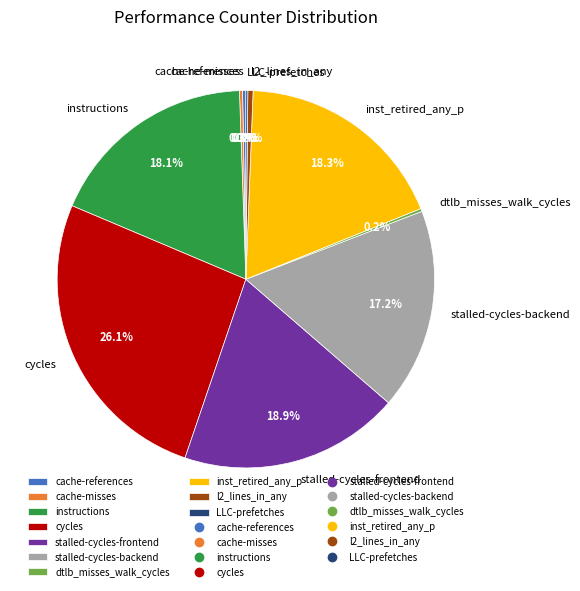

Which has a higher value, stalled-cycles-backend or stalled-cycles-frontend?

stalled-cycles-frontend